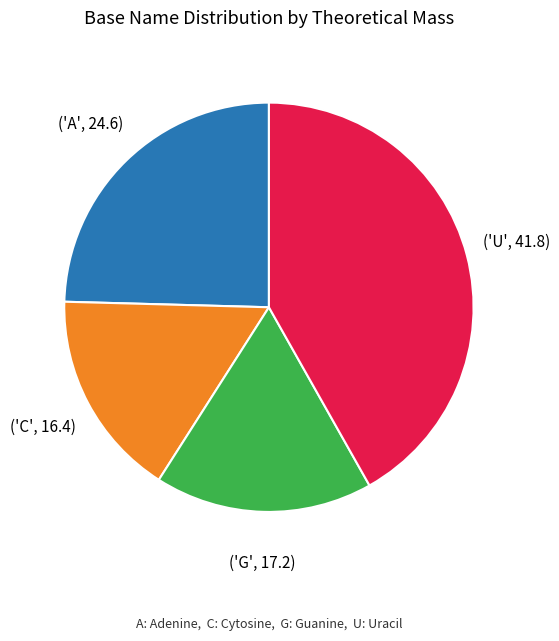

Count the number of slices in the pie.

4